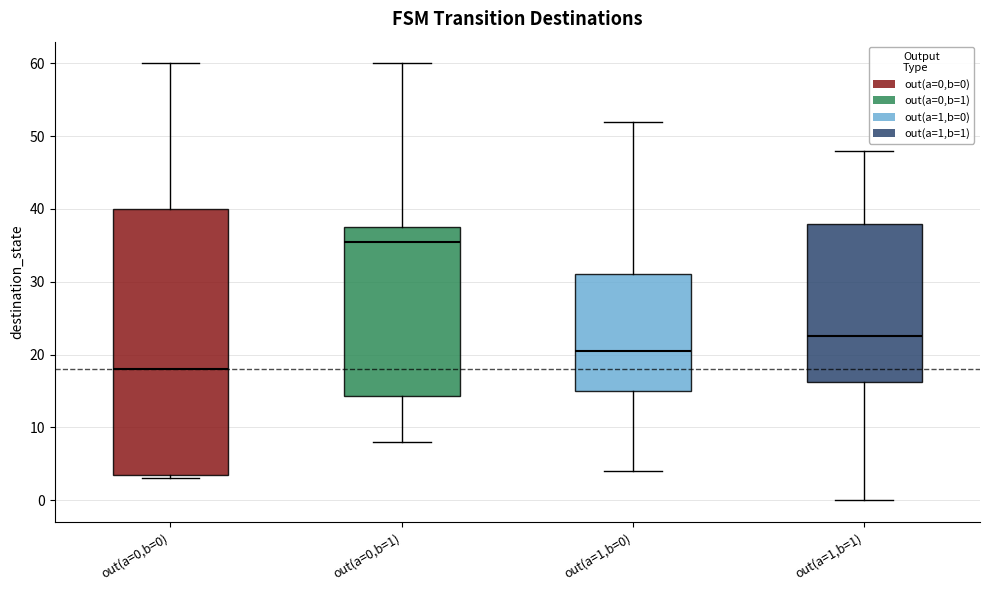

Reading left to right, transcribe this box plot: for each box, give where its median line is, the range the box spans, and where its two whiskers end, as read against the y-axis. The values are not printed on the chart, so give them approximately, as read against the axis.

out(a=0,b=0): median 18, box 4 to 40, whiskers 3 to 60
out(a=0,b=1): median 36, box 14 to 38, whiskers 8 to 60
out(a=1,b=0): median 21, box 15 to 31, whiskers 4 to 52
out(a=1,b=1): median 23, box 16 to 38, whiskers 0 to 48